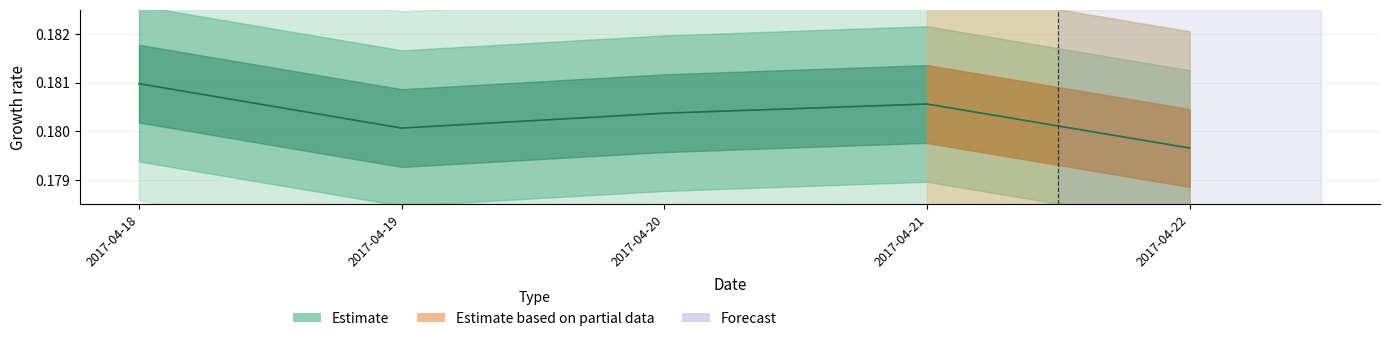

Where is the data nearest to the value 0?

2017-04-22